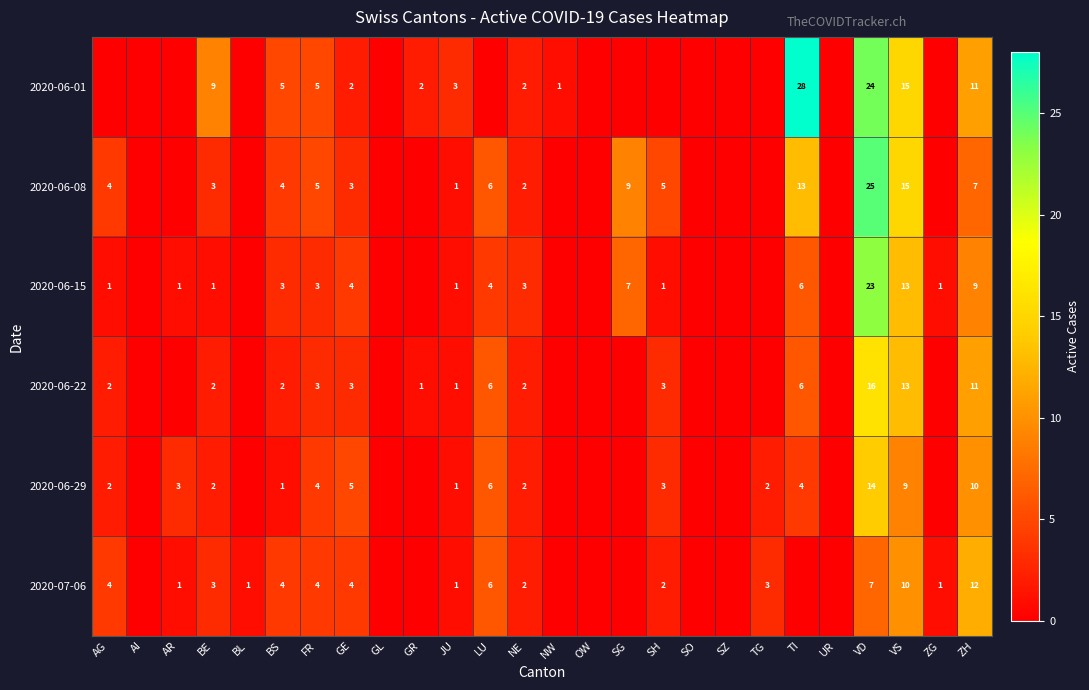

Is the value of 2020-07-06 at ZH greater than the value of 2020-06-29 at JU?

Yes